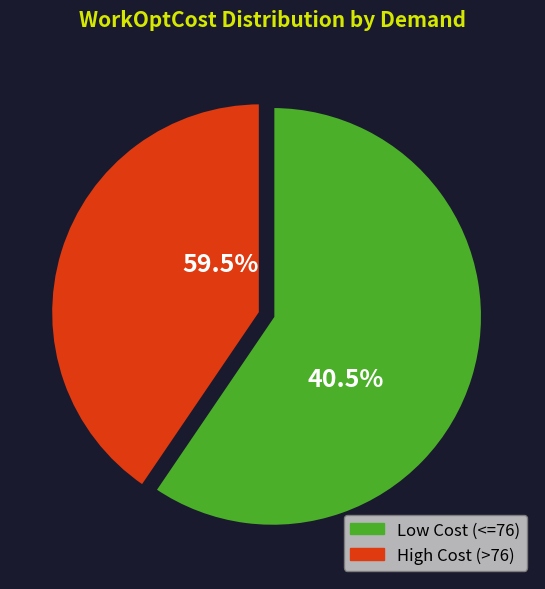

Is 4 the majority of the pie?

No